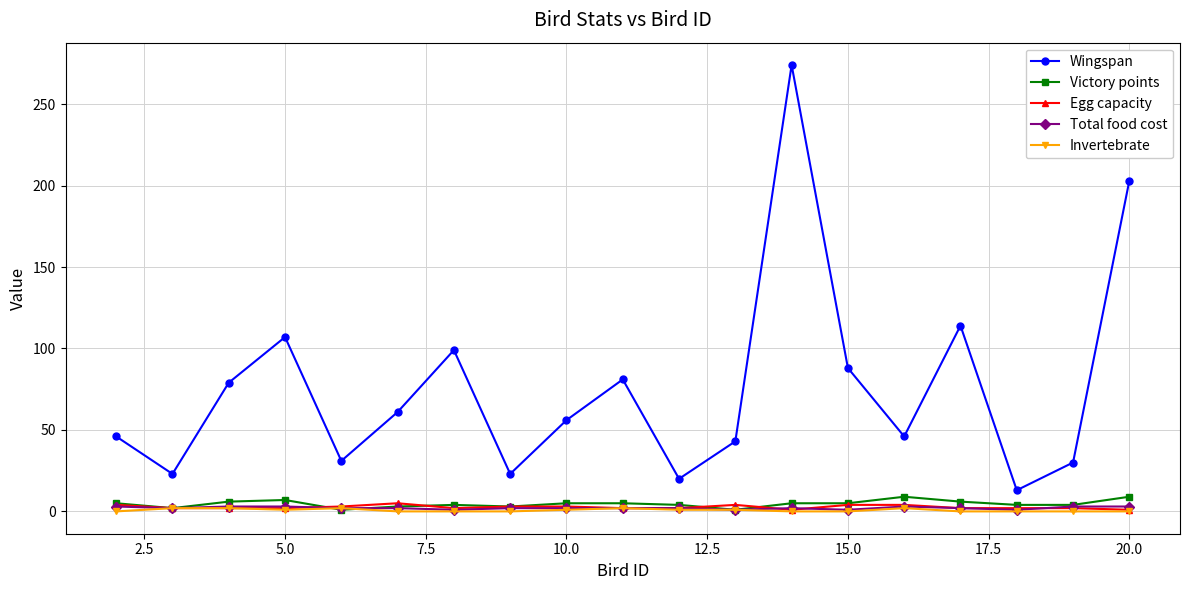

Which series has the widest spread of values?

Wingspan